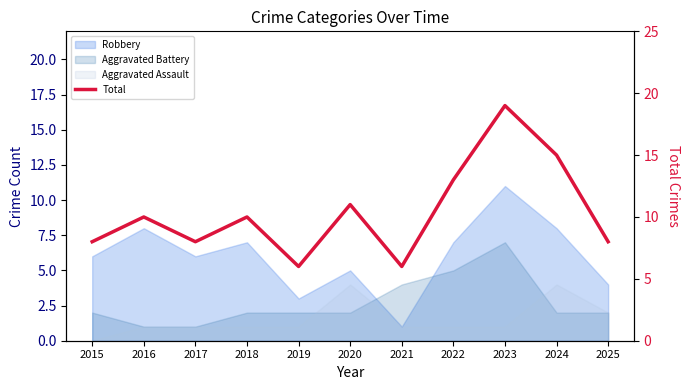

Where is the data nearest to the value 12?

2020